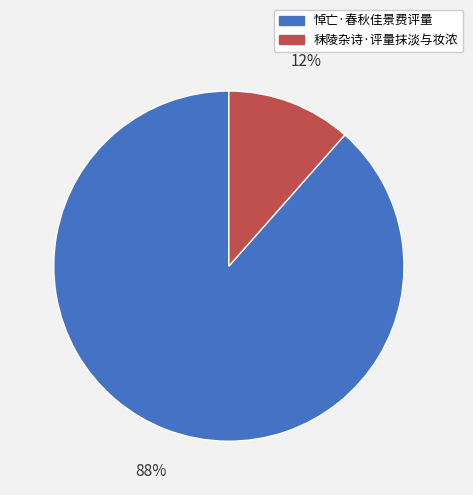

Which category has the smallest portion of the pie?

秣陵杂诗·评量抹淡与妆浓